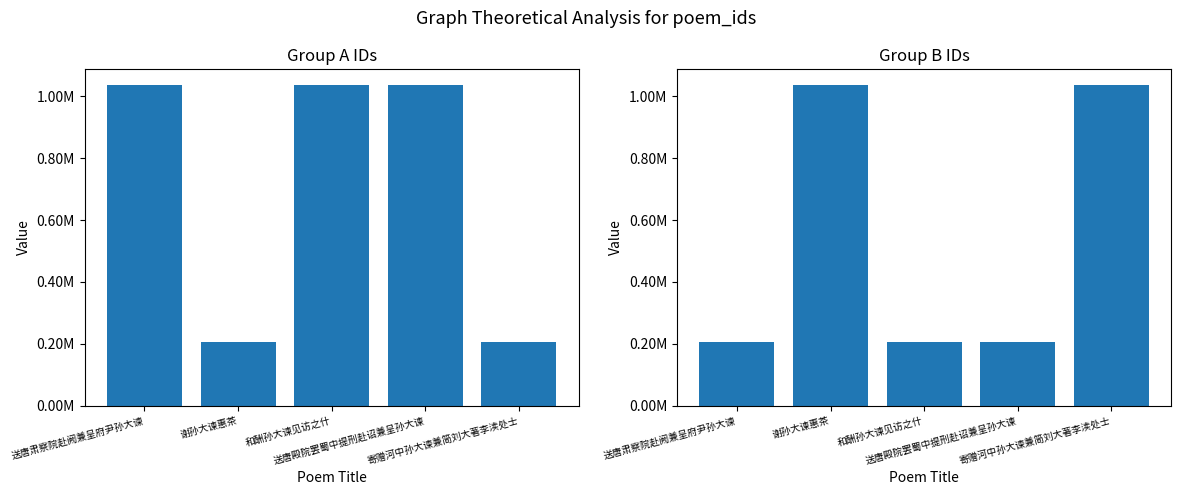

Read the col_0_a value at 送唐殿院罢蜀中提刑赴诏兼呈孙大谏, to the nearest 10.

1035630